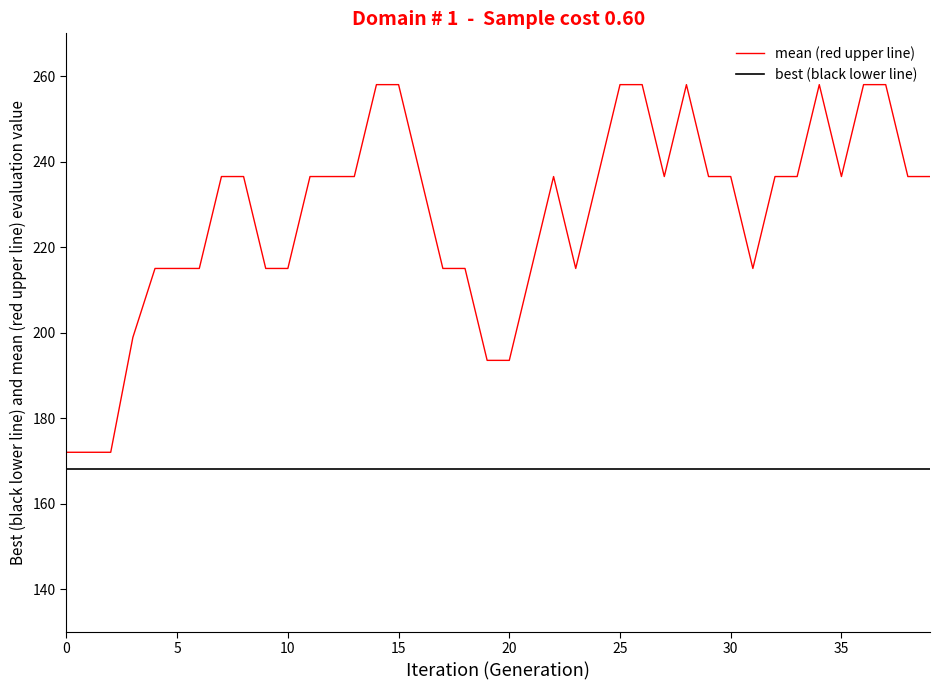

Which series has the widest spread of values?

mean (red upper line)